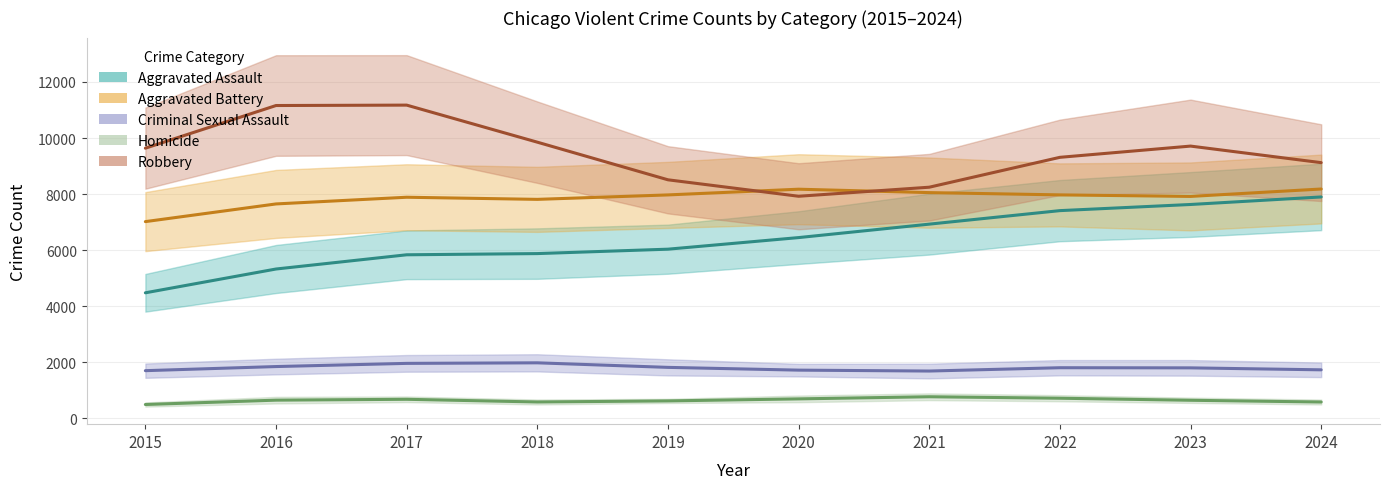

How many lines are shown in the chart?

5